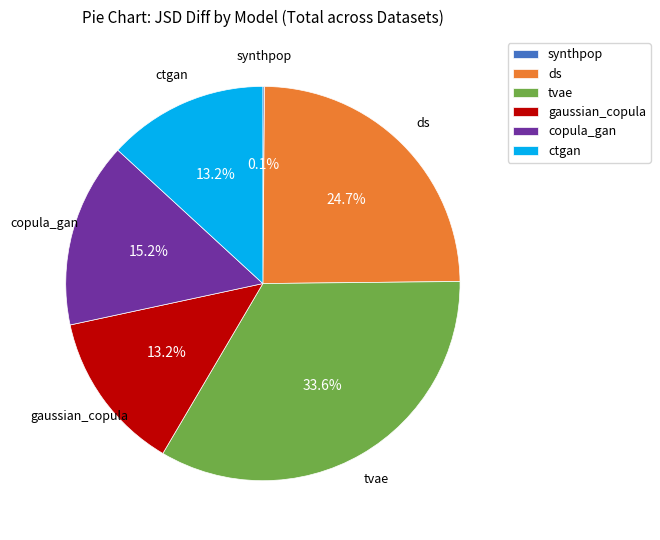

Which category has the biggest portion of the pie?

tvae